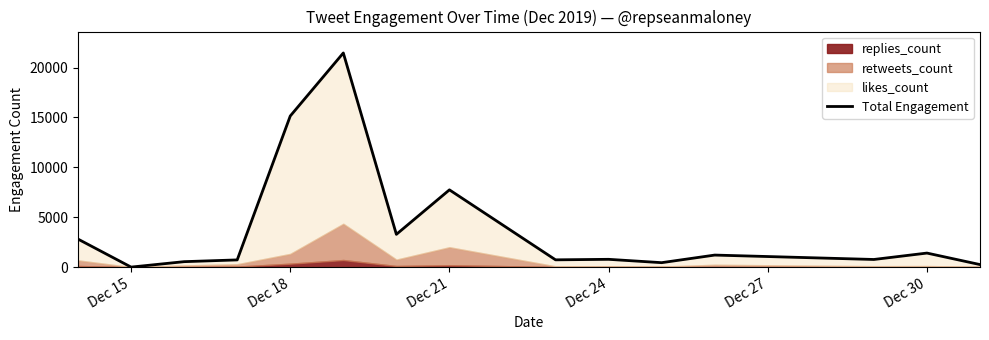

How many values are below 779?

7